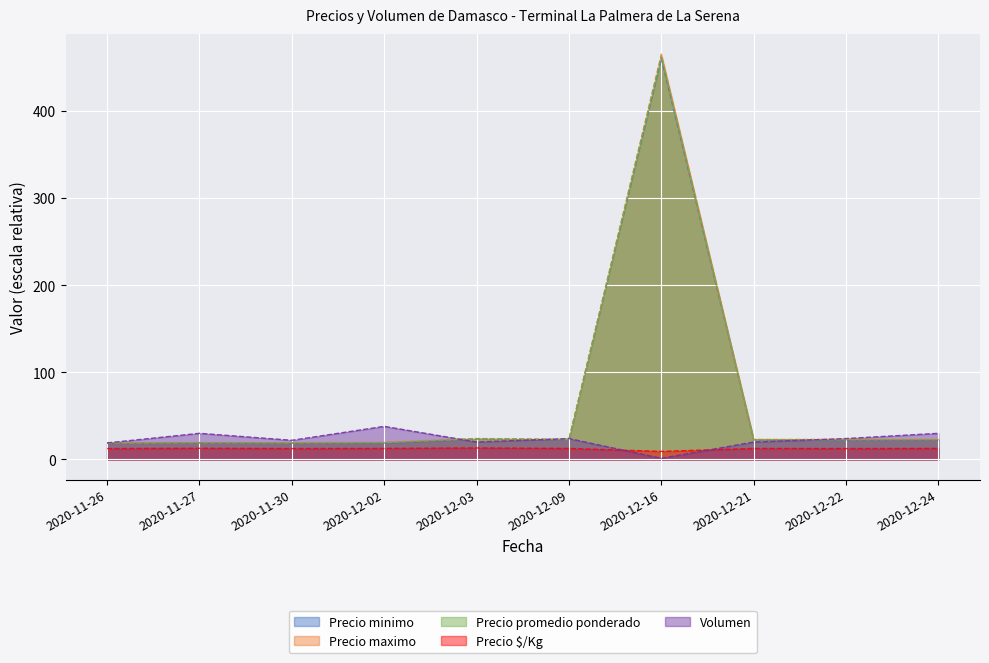

Where does the Precio minimo series first go above 22?

2020-12-03